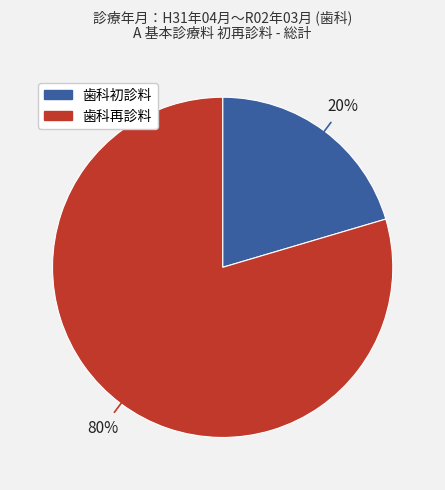

The 歯科再診料 slice represents 80% of the pie. True or false?

True